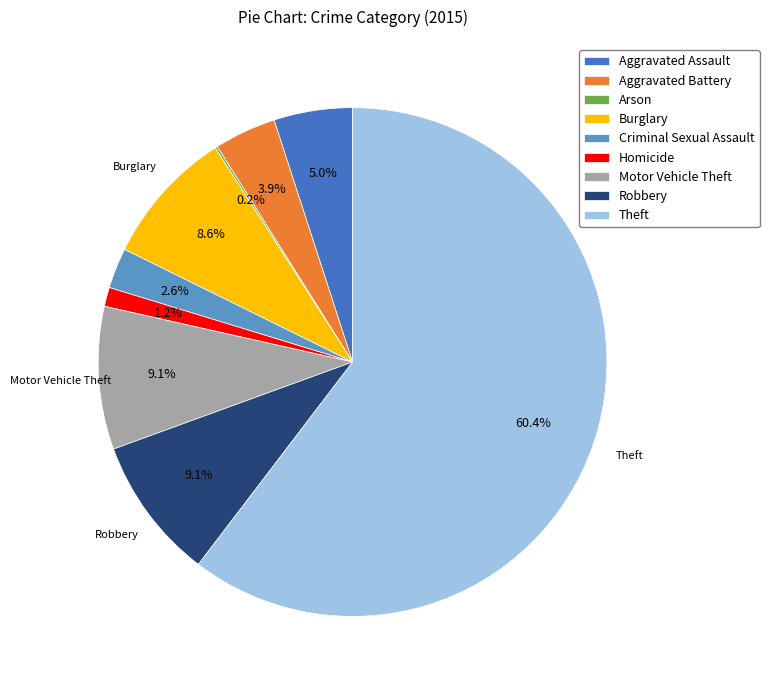

Does any single category account for the majority?

Yes